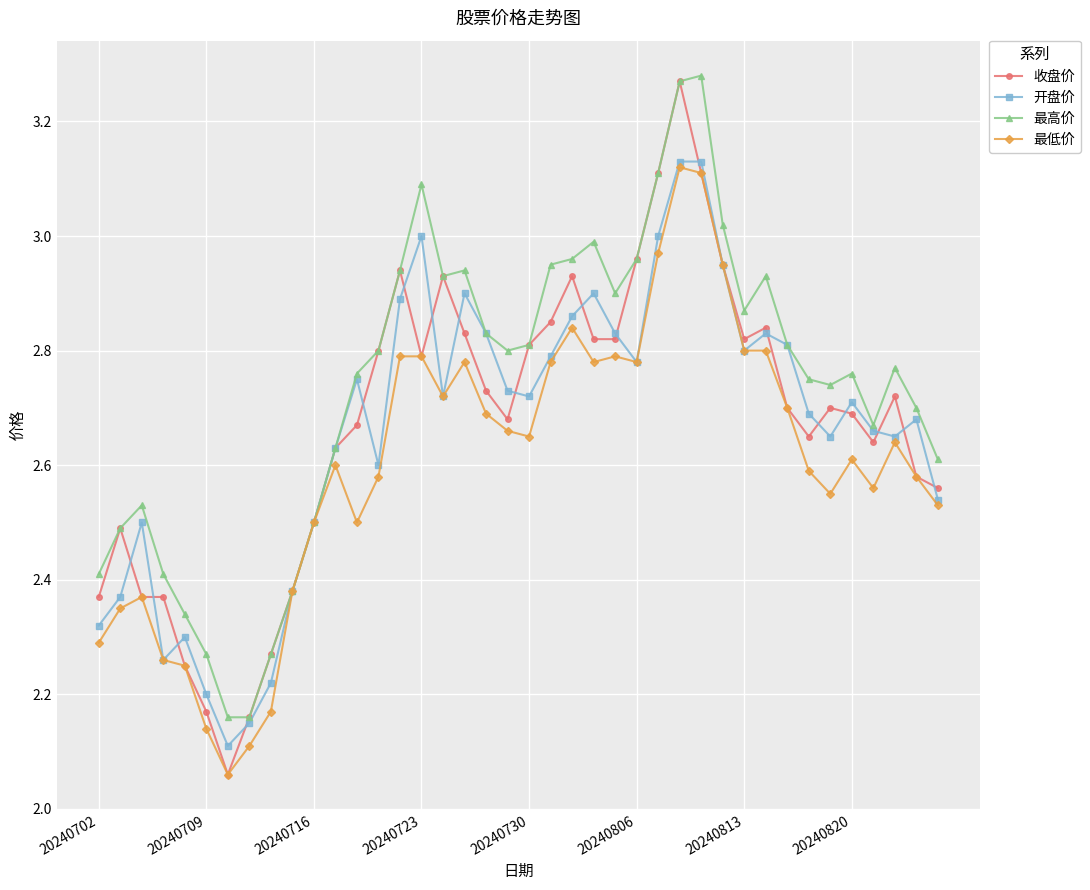

At how many categories does at least one series exceed 2?

40